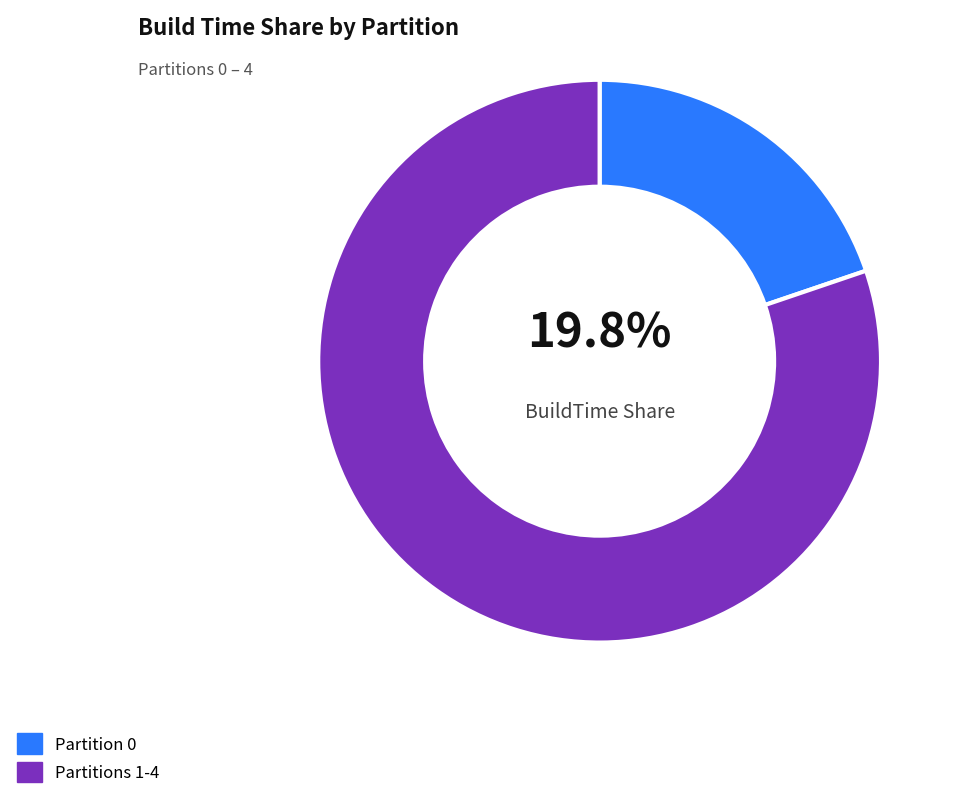

What portion of the pie excludes Partition 0?

80.2%